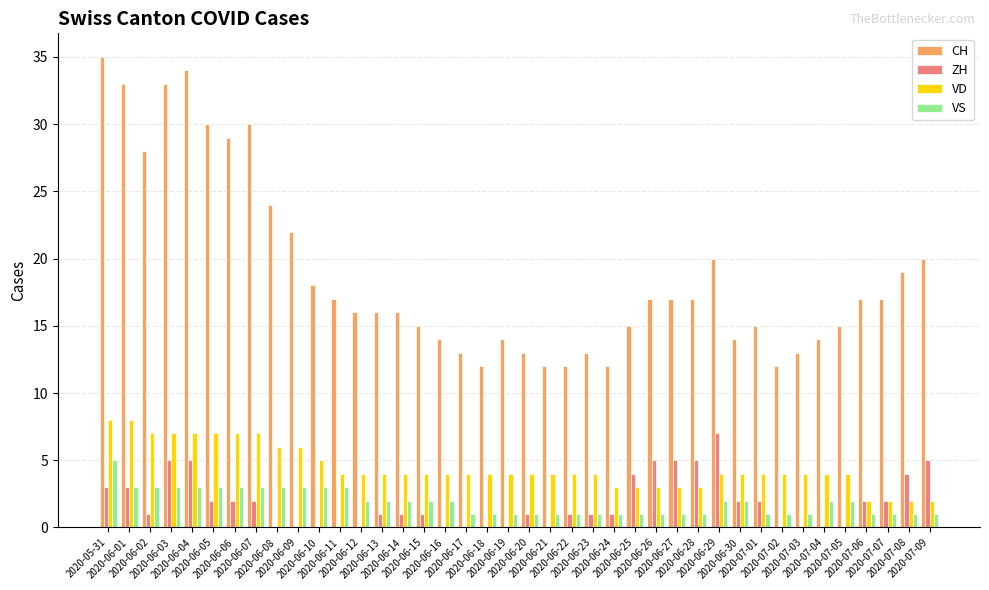

Reading right to left, list all the values displayed in this chart.

CH: 20	19	17	17	15	14	13	12	15	14	20	17	17	17	15	12	13	12	12	13	14	12	13	14	15	16	16	16	17	18	22	24	30	29	30	34	33	28	33	35
ZH: 5	4	2	2	0	0	0	0	2	2	7	5	5	5	4	1	1	1	0	1	0	0	0	0	1	1	1	0	0	0	0	0	2	2	2	5	5	1	3	3
VD: 2	2	2	2	4	4	4	4	4	4	4	3	3	3	3	3	4	4	4	4	4	4	4	4	4	4	4	4	4	5	6	6	7	7	7	7	7	7	8	8
VS: 1	1	1	1	2	2	1	1	1	2	2	1	1	1	1	1	1	1	1	1	1	1	1	2	2	2	2	2	3	3	3	3	3	3	3	3	3	3	3	5